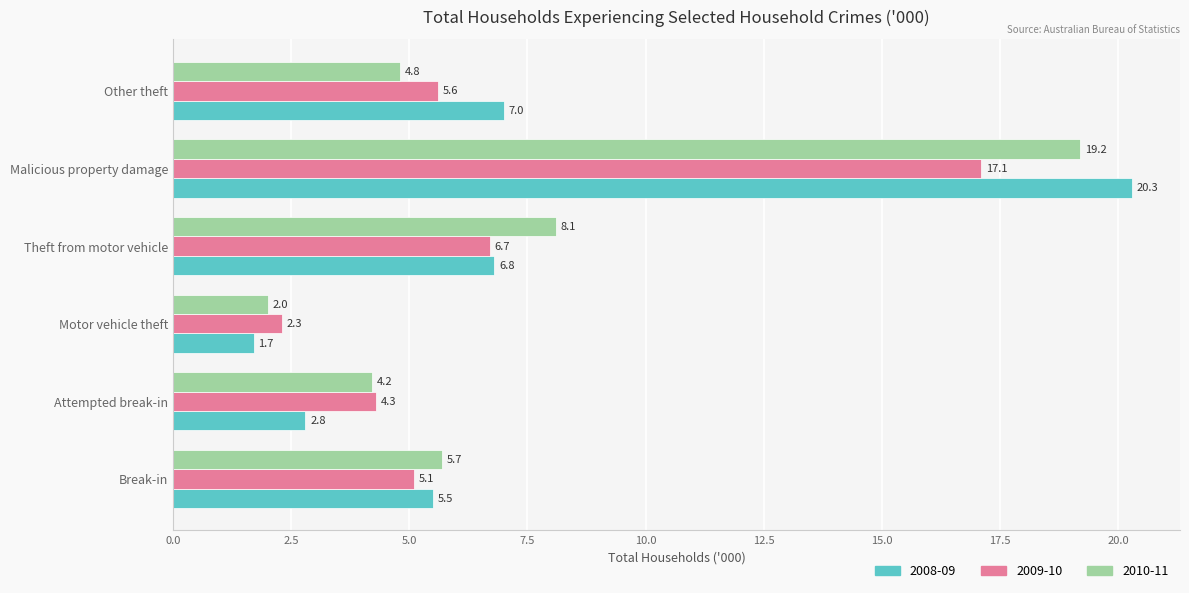

Which series has the largest total across all categories?

2008-09